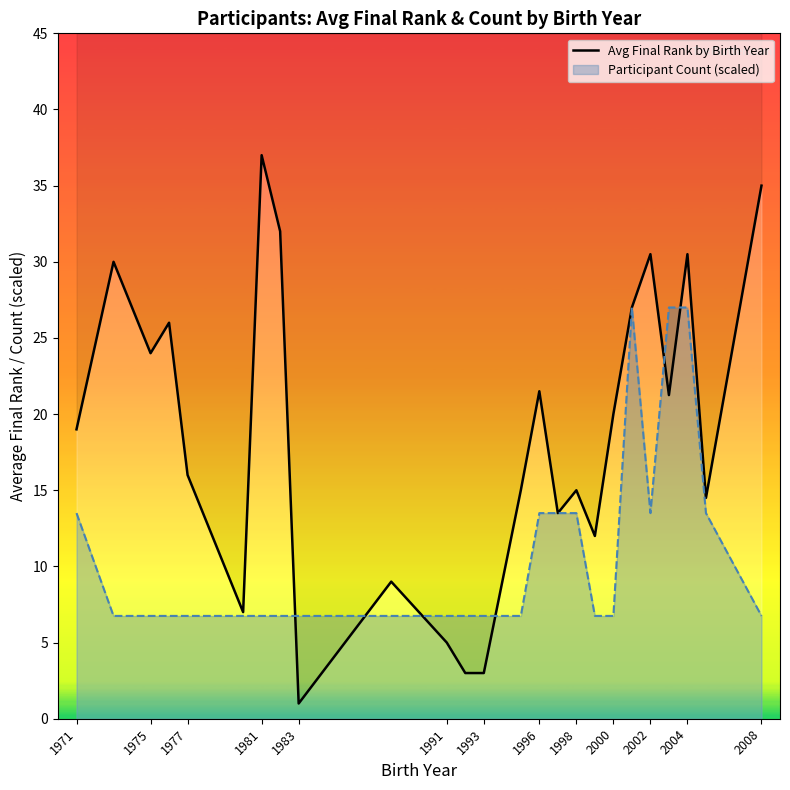

How many lines are shown in the chart?

1